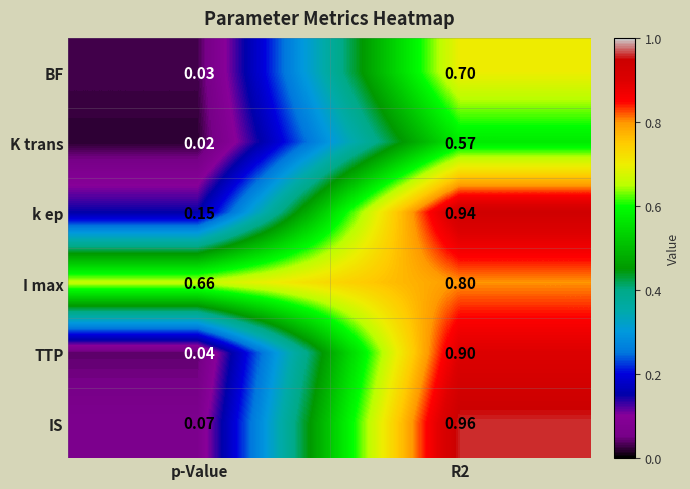

Which series has the widest spread of values?

IS